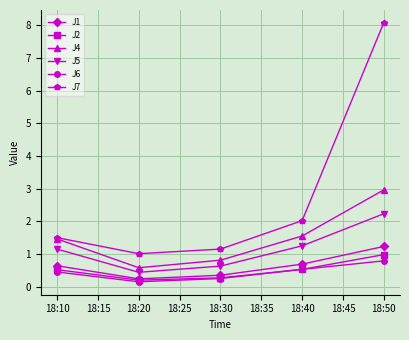

Rank the series by their maximum value, from lowest to highest.

J6, J2, J1, J5, J4, J7